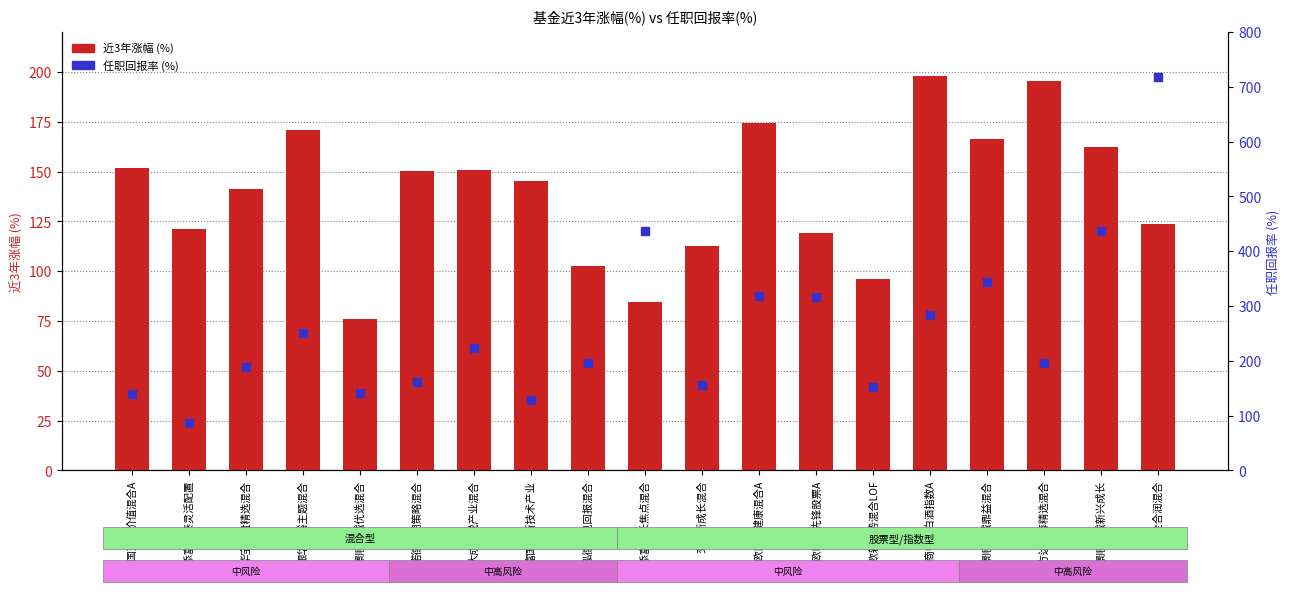

What are all the series names shown in the legend?

近3年涨幅 (%), 任职回报率 (%)